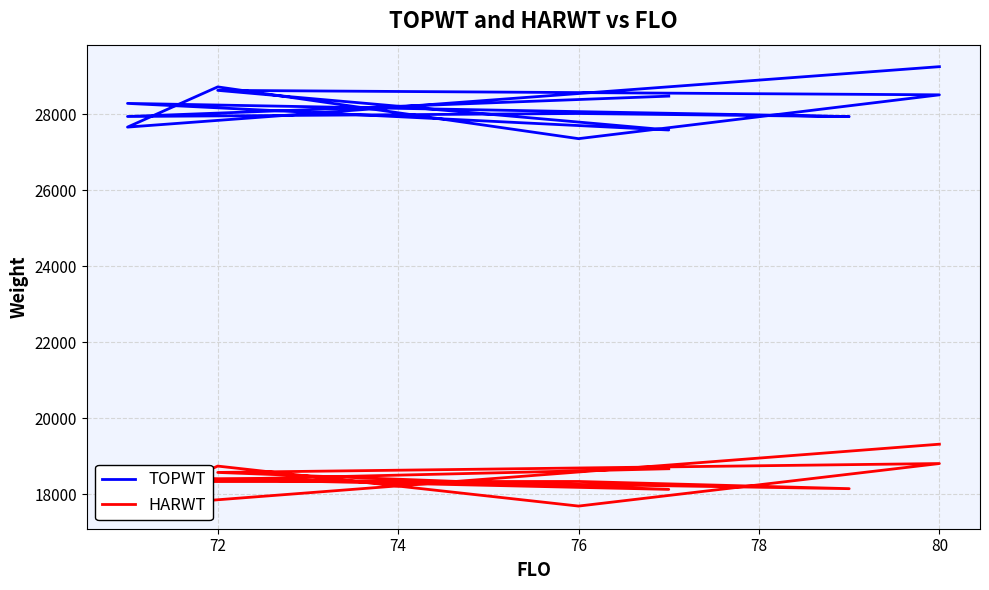

How many categories are shown in the chart?

12